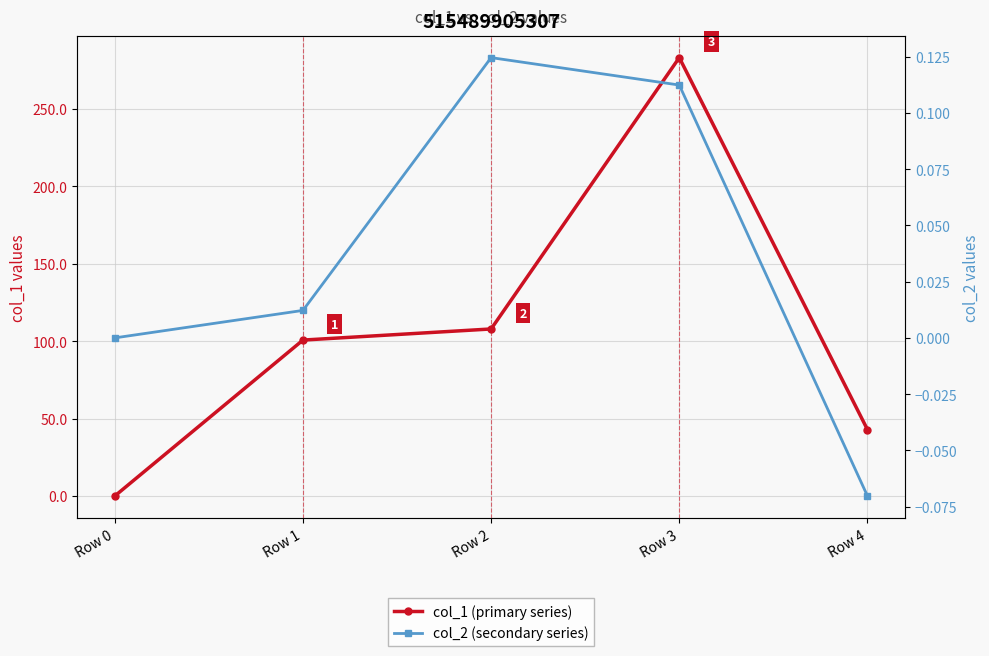

Which category has the lowest value in the col_2 (secondary series) series?

Row 4